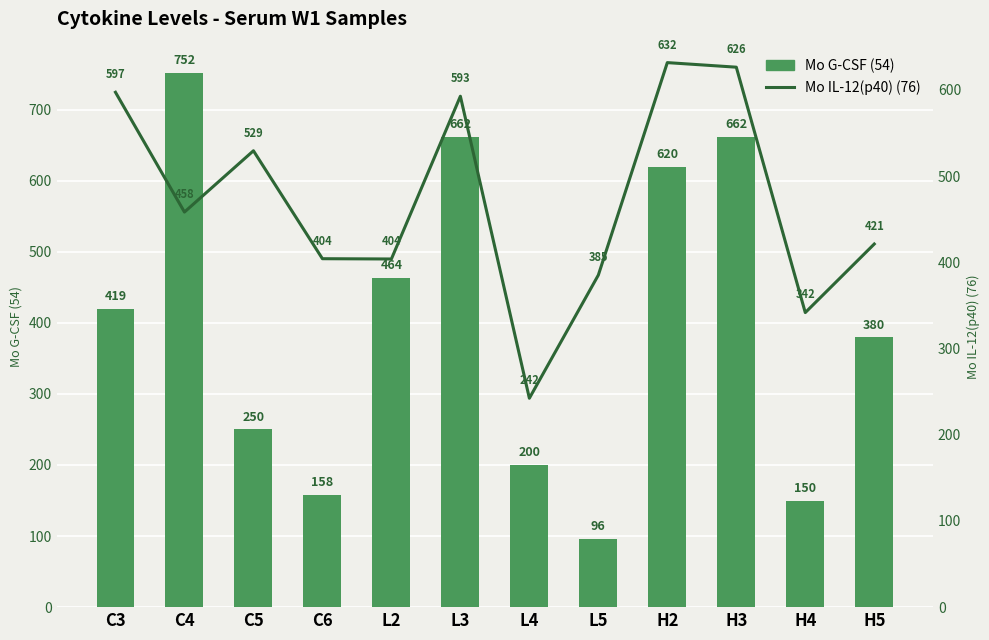

What is the difference between the Mo G-CSF (54) values at H2 and C6?

461.6